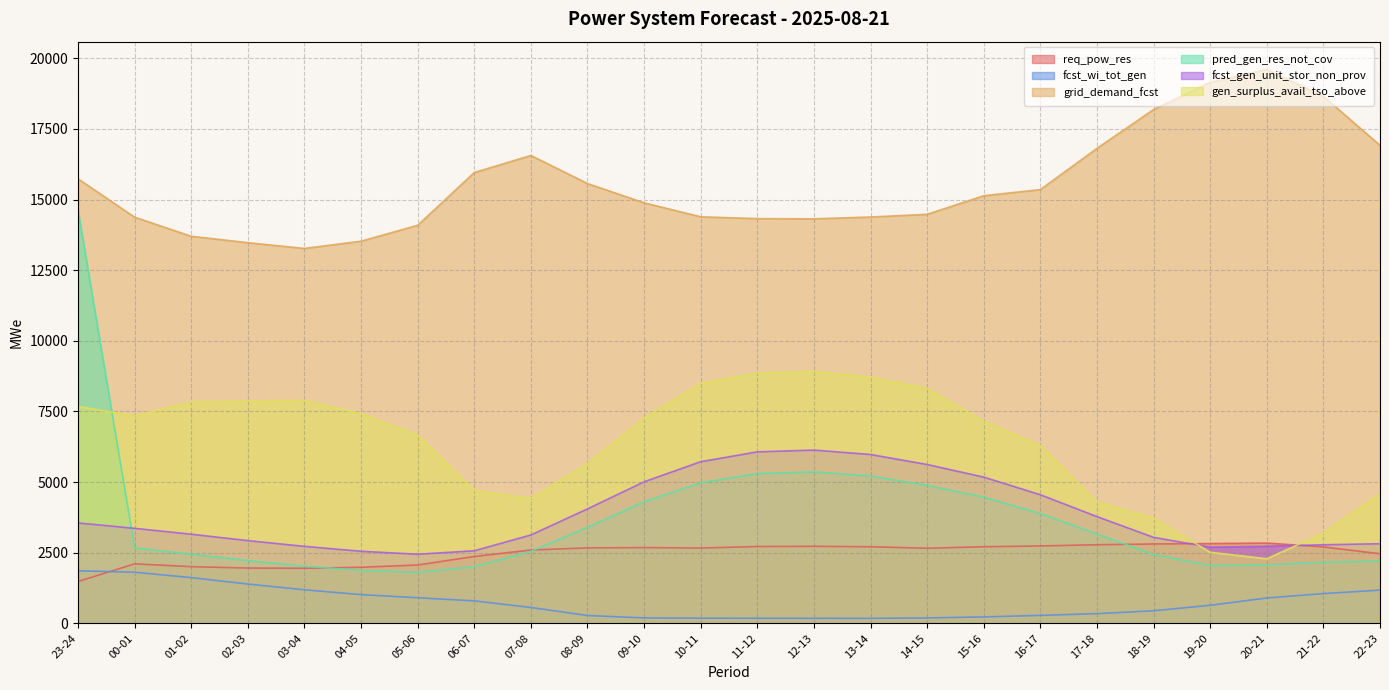

How many data points in fcst_gen_unit_stor_non_prov are less than 3362?

12